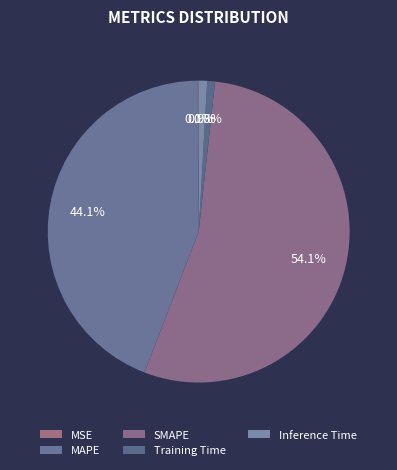

True or false: Training Time accounts for 1% of the total.

True